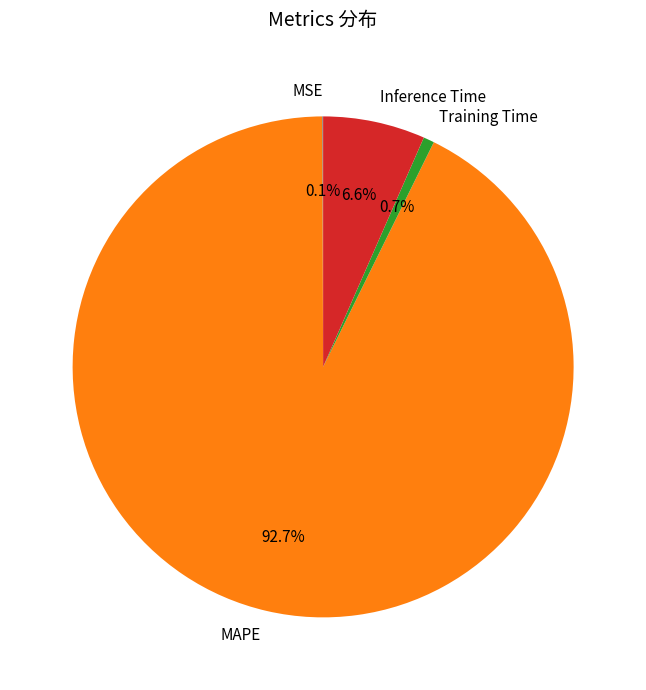

Is there a majority slice in this chart?

Yes